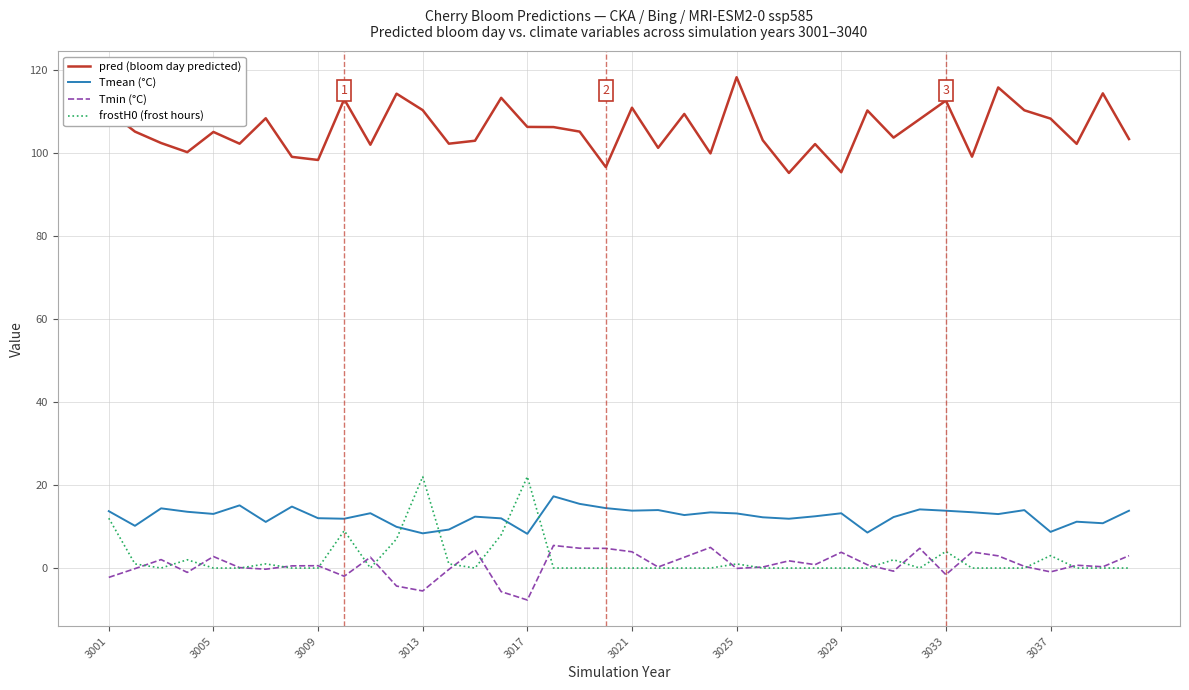

True or false: Tmean (°C) and Tmin (°C) intersect in this chart.

False